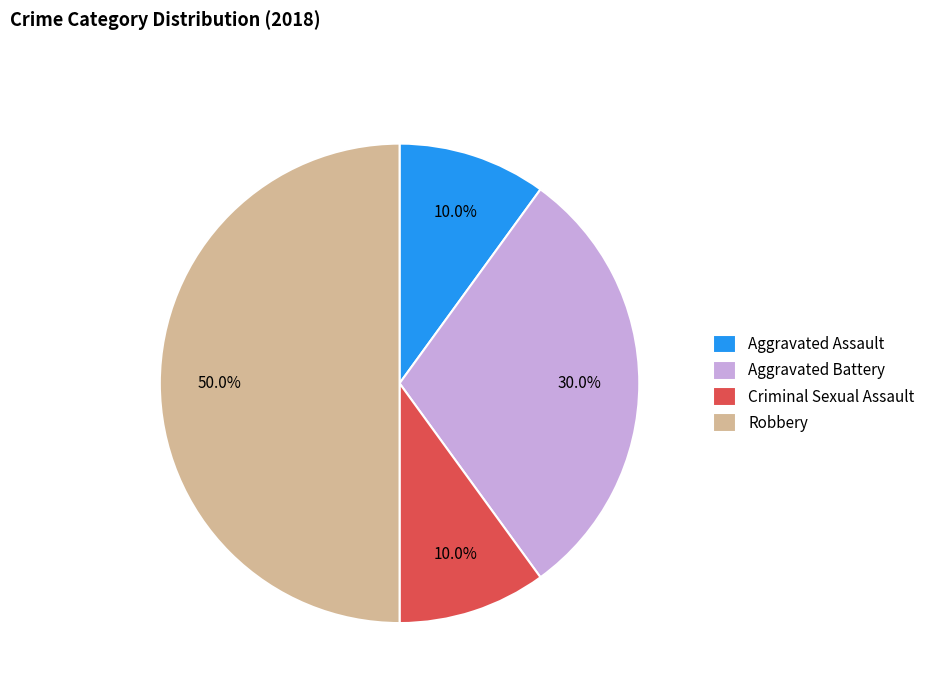

Is Aggravated Battery the majority of the pie?

No